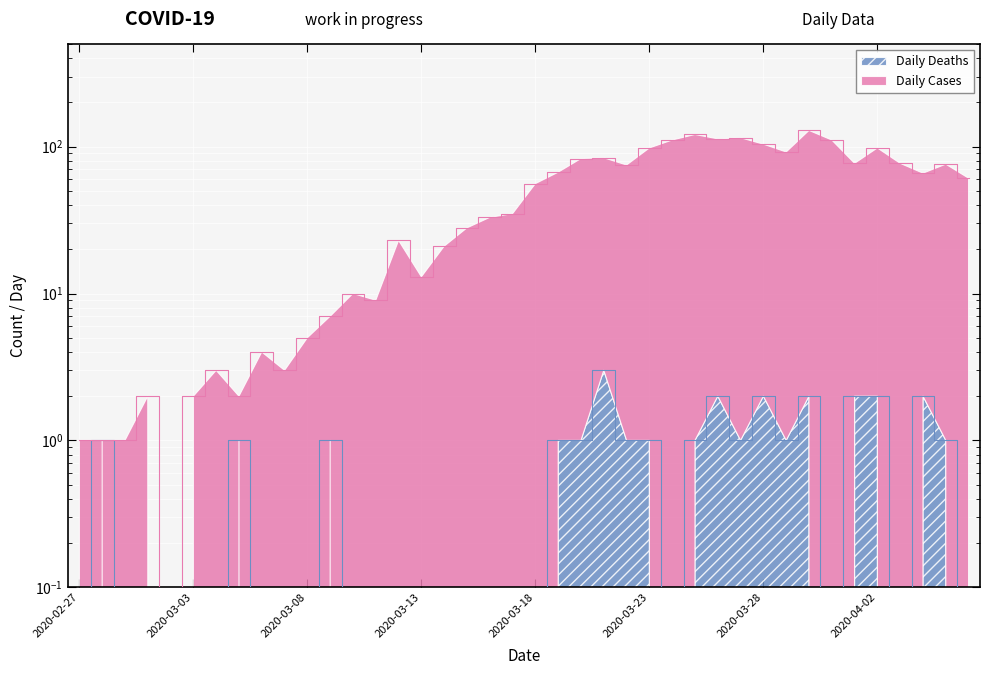

Where is the first local minimum for Daily Cases?

2020-03-02